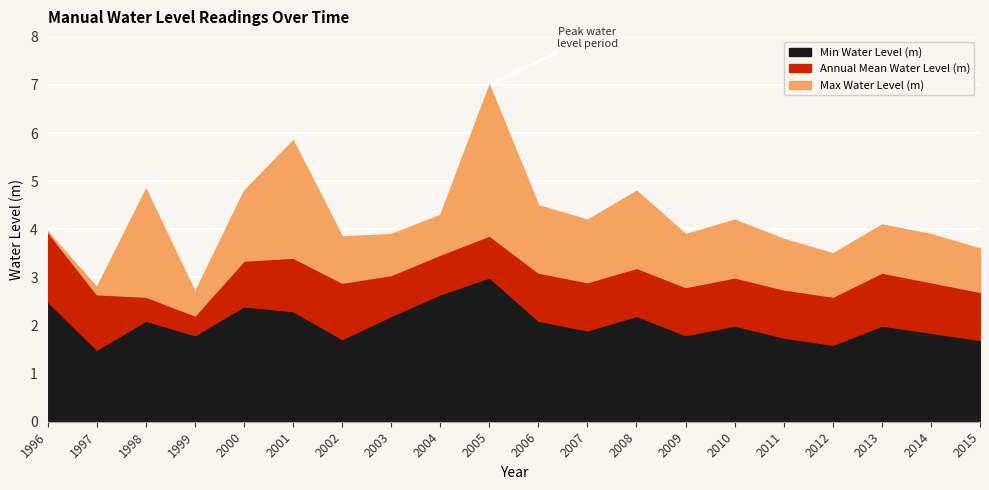

The value of Min Water Level (m) at 1997 is 1.5. True or false?

True